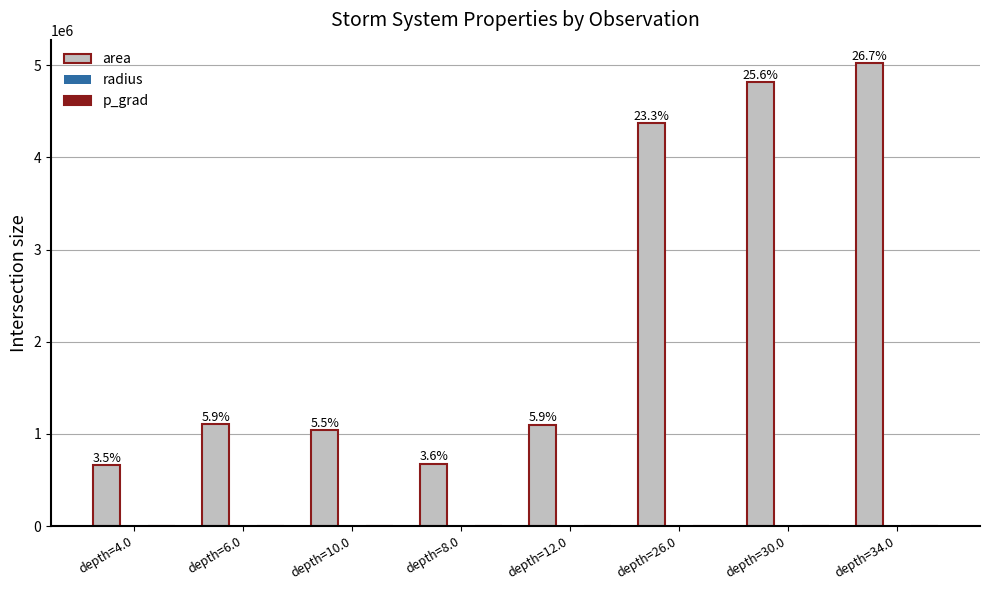

At which label is area closest to 2842812?

depth=26.0